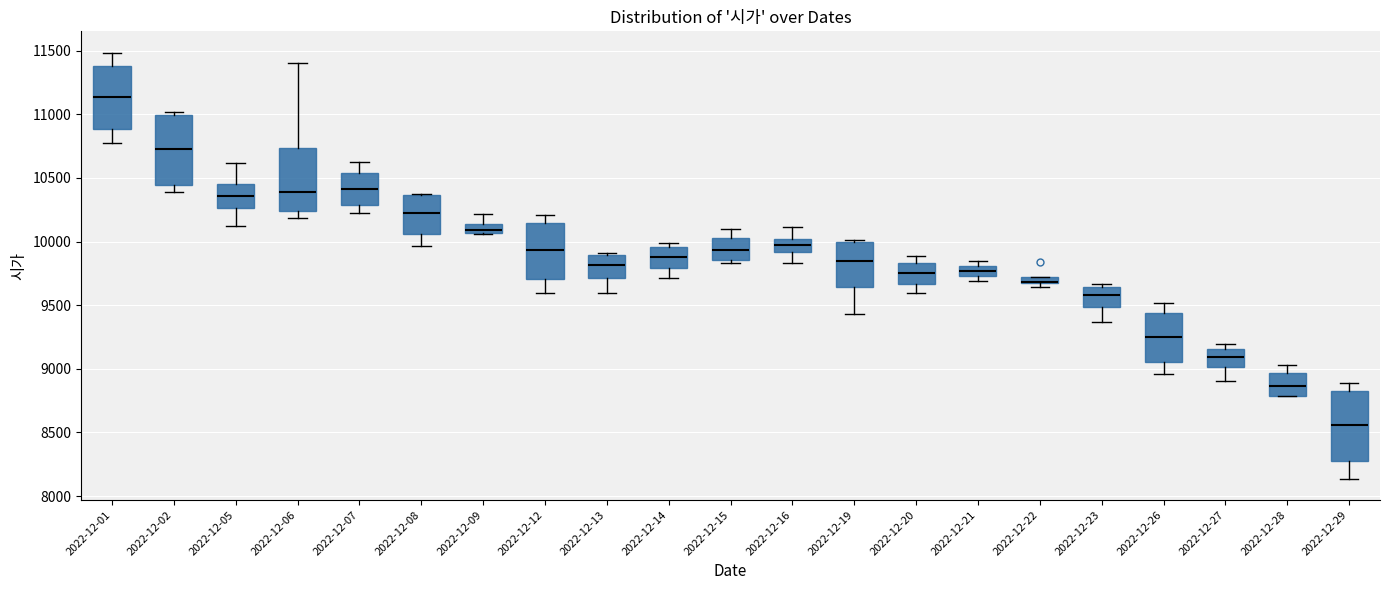

Where is the upper edge of the box for 2022-12-06 on the y-axis? The values are not printed on the chart, so give them approximately, as read against the axis.

10750